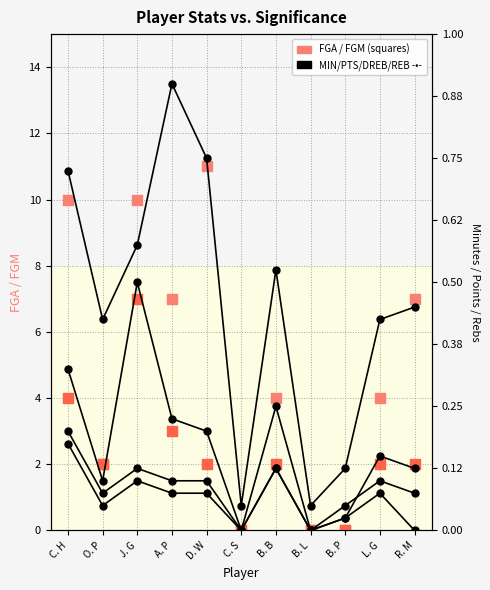

Which series has the largest total across all categories?

MIN